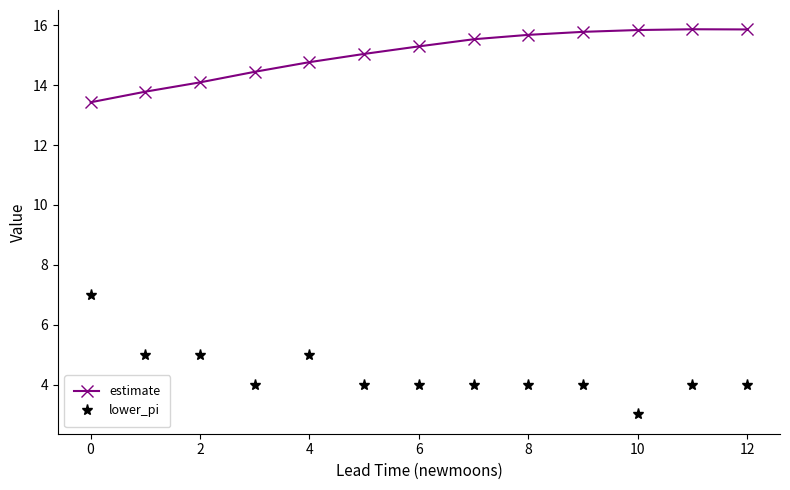

True or false: lower_pi and estimate cross at least once.

False